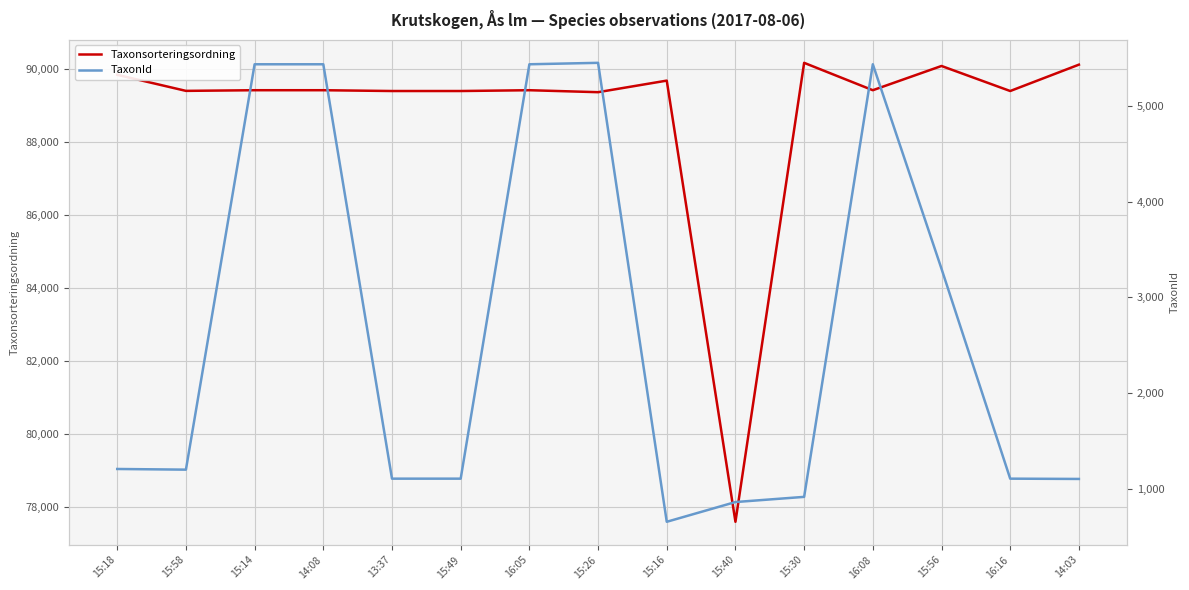

Reading left to right, transcribe all the data shown in this chart.

Taxonsorteringsordning: 89832	89392	89410	89410	89388	89388	89410	89356	89673	77588	90160	89410	90074	89388	90110
TaxonId: 1209	1202	5432	5432	1108	1108	5432	5447	658	864	918	5432	3298	1108	1105